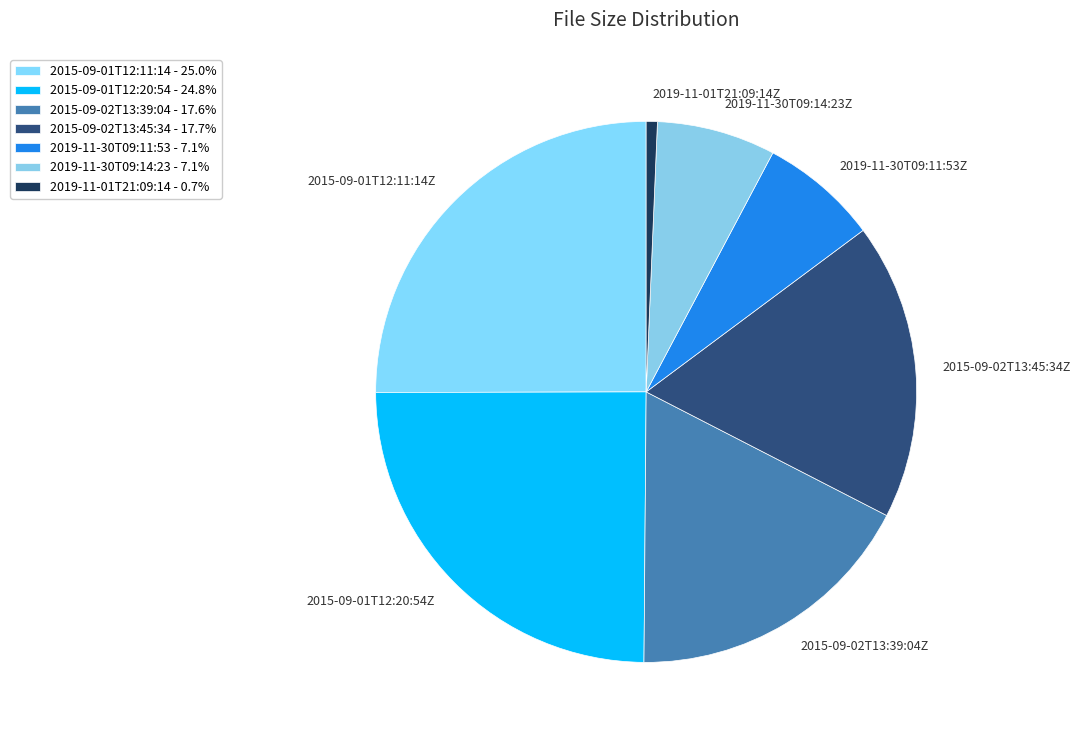

Is 2015-09-01T12:20:54Z the majority of the pie?

No